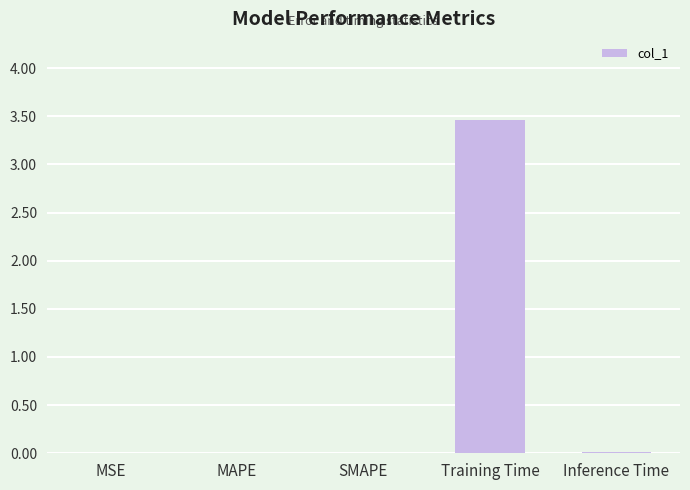

At which category does the chart reach its peak across all series?

Training Time